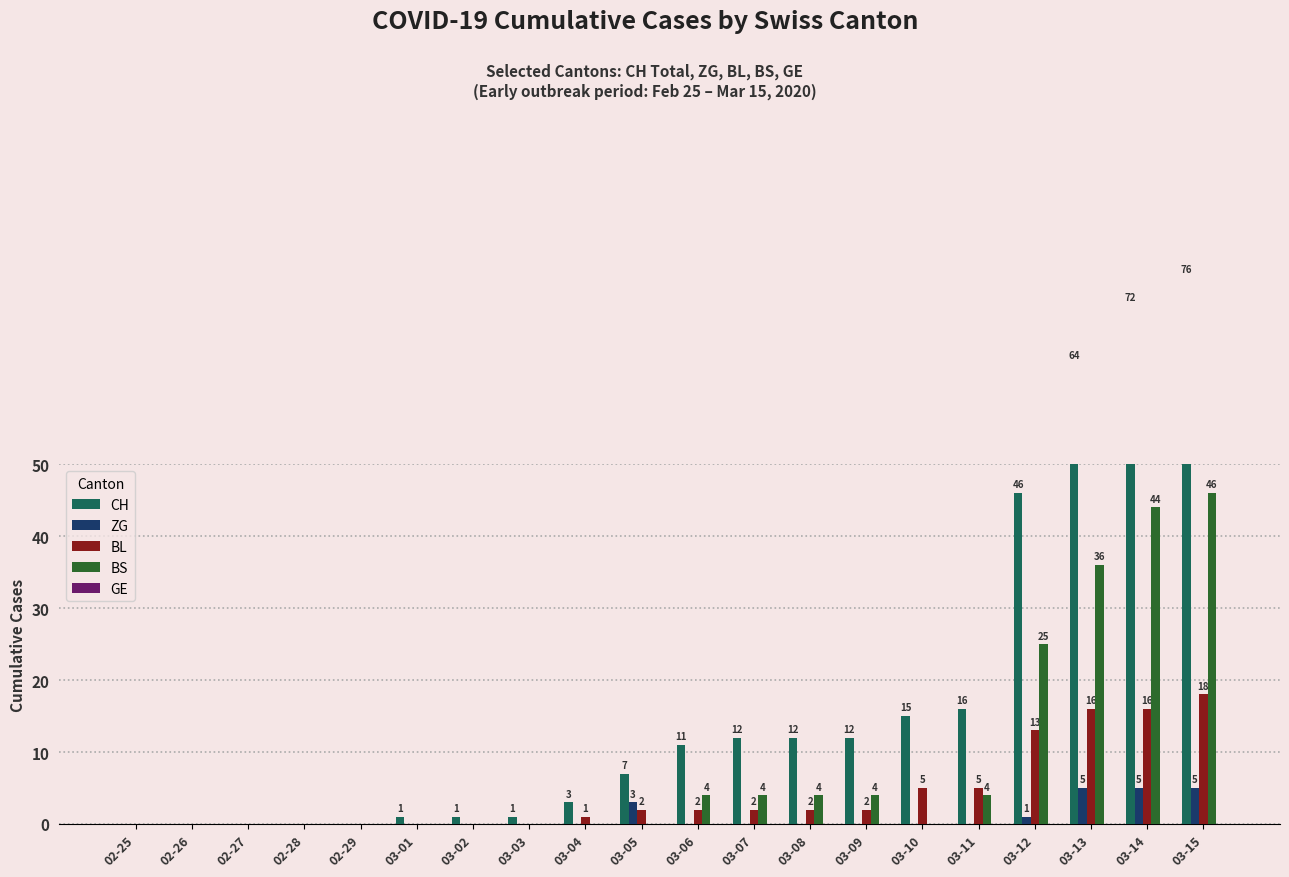

At which label is BS closest to 23?

03-12